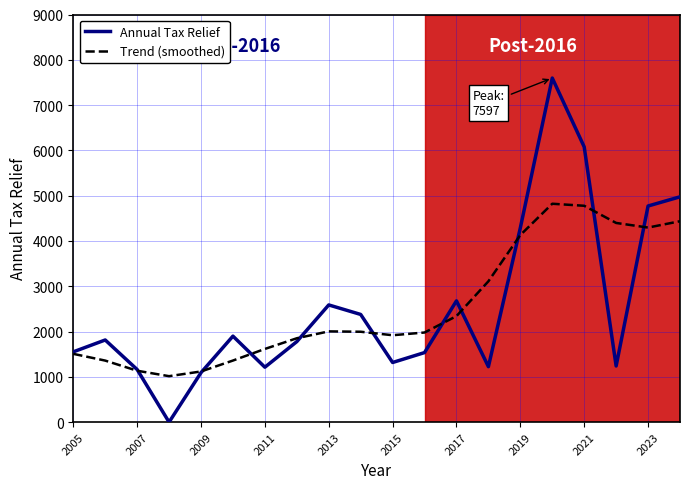

Which series has the largest range (max minus min)?

Annual Tax Relief